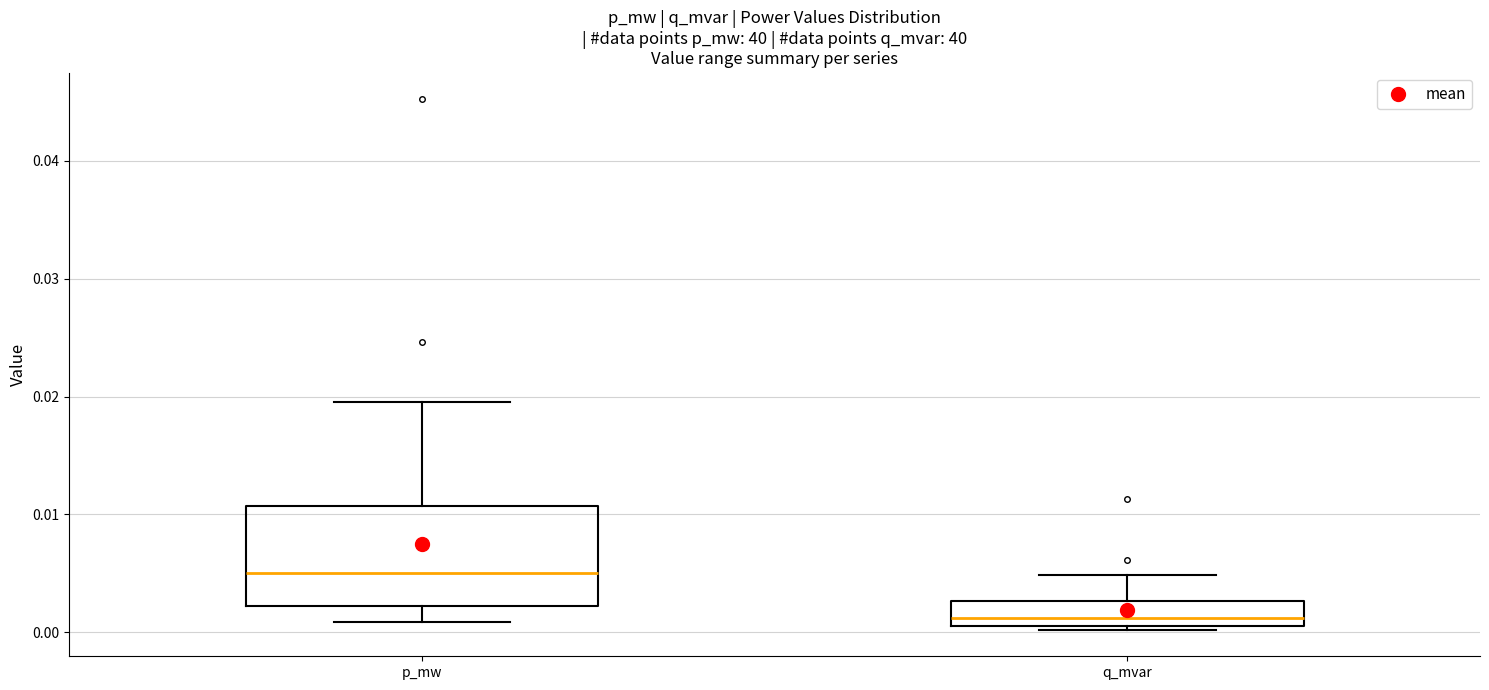

Reading left to right, transcribe this box plot: for each box, give where its median line is, the range the box spans, and where its two whiskers end, as read against the y-axis. The values are not printed on the chart, so give them approximately, as read against the axis.

p_mw: median 0.005, box 0.002 to 0.011, whiskers 0.001 to 0.020
q_mvar: median 0.001 (just above the box's lower edge), box 0.001 to 0.003, whiskers 0.000 to 0.005